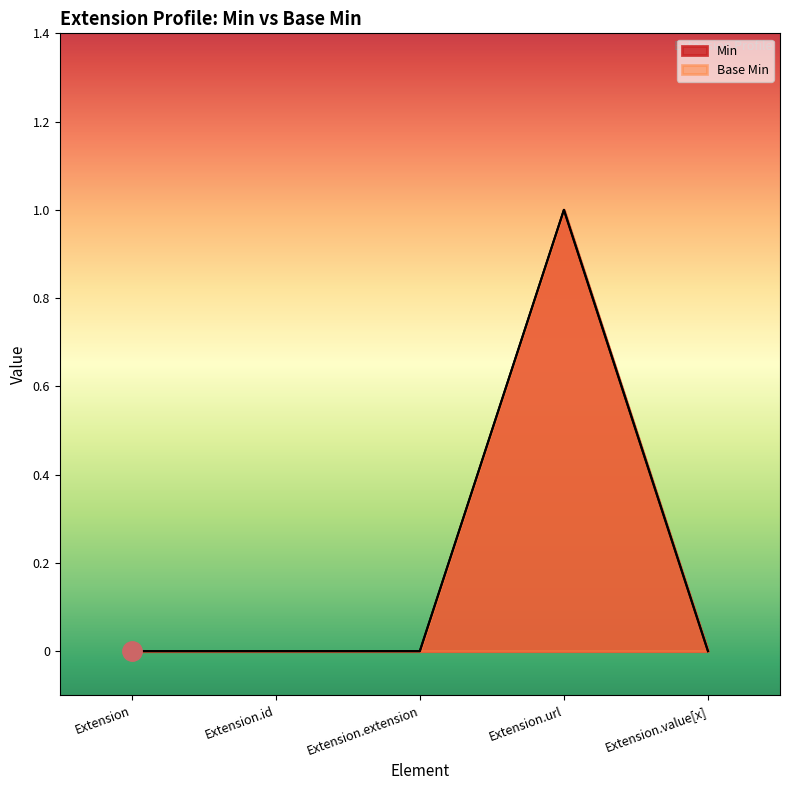

Reading left to right, transcribe all the data shown in this chart.

Min: 0	0	0	1	0
Base Min: 0	0	0	1	0